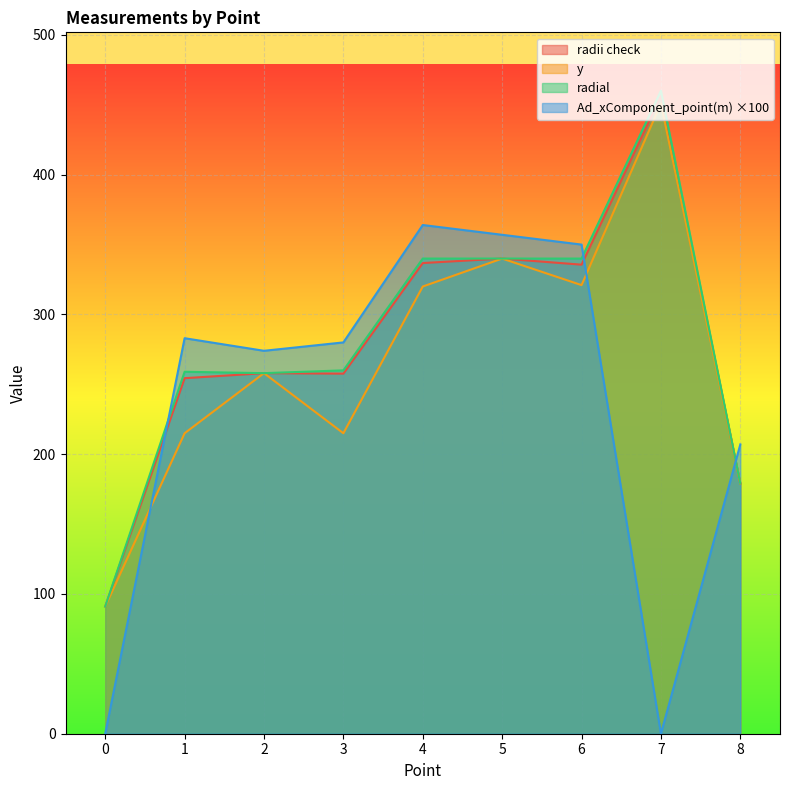

Is the value of radial at 3 greater than the value of y at 3?

Yes